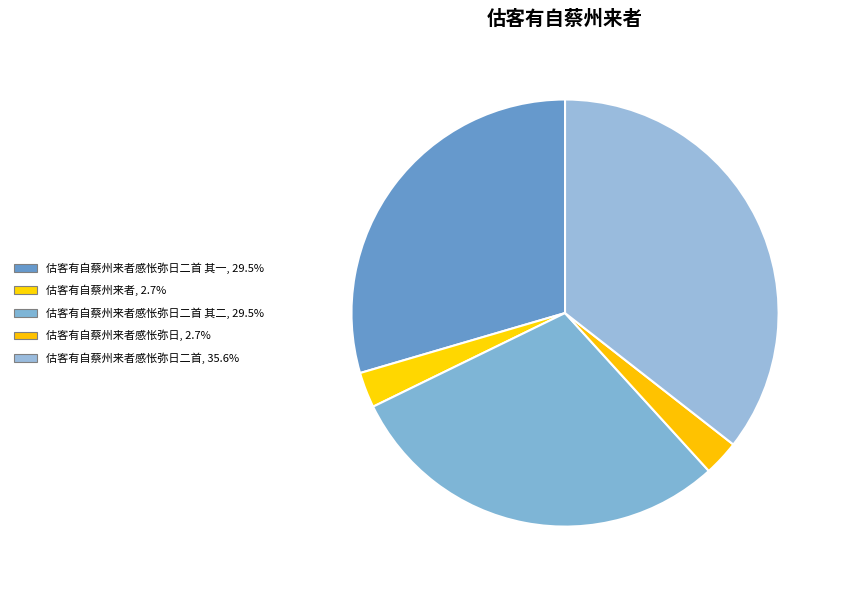

How many slices are in this pie chart?

5